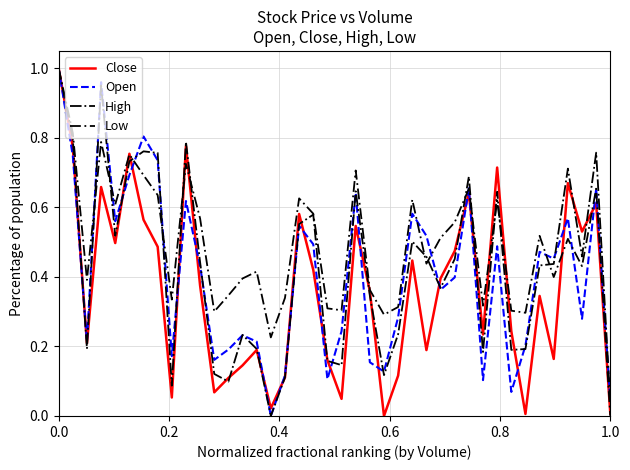

Which series has the largest total across all categories?

Low